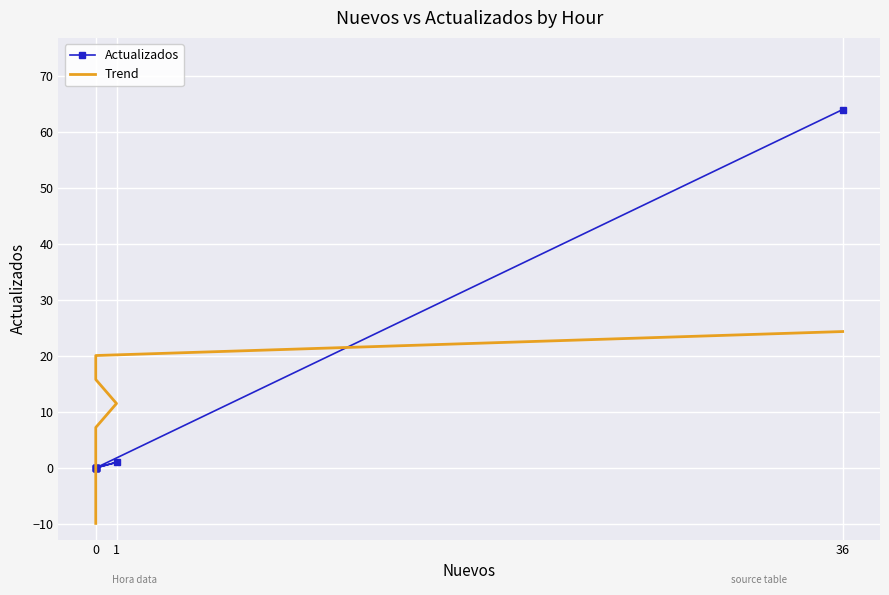

Is this an area chart (filled region under the line)?

No